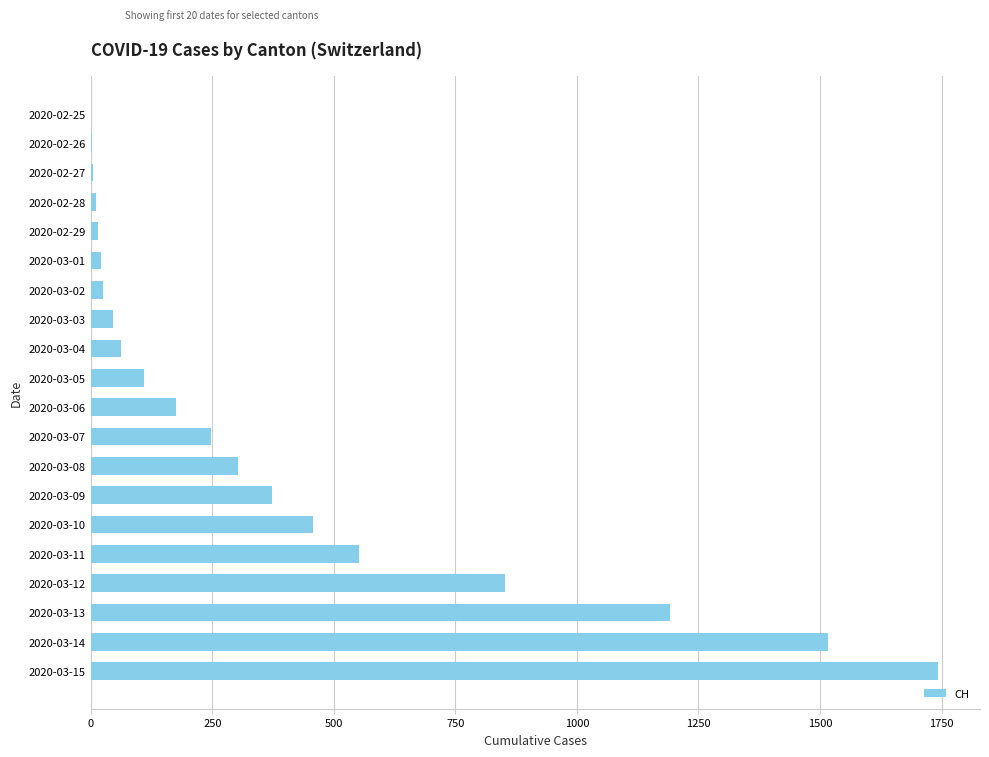

What is the sum of all values?

7705